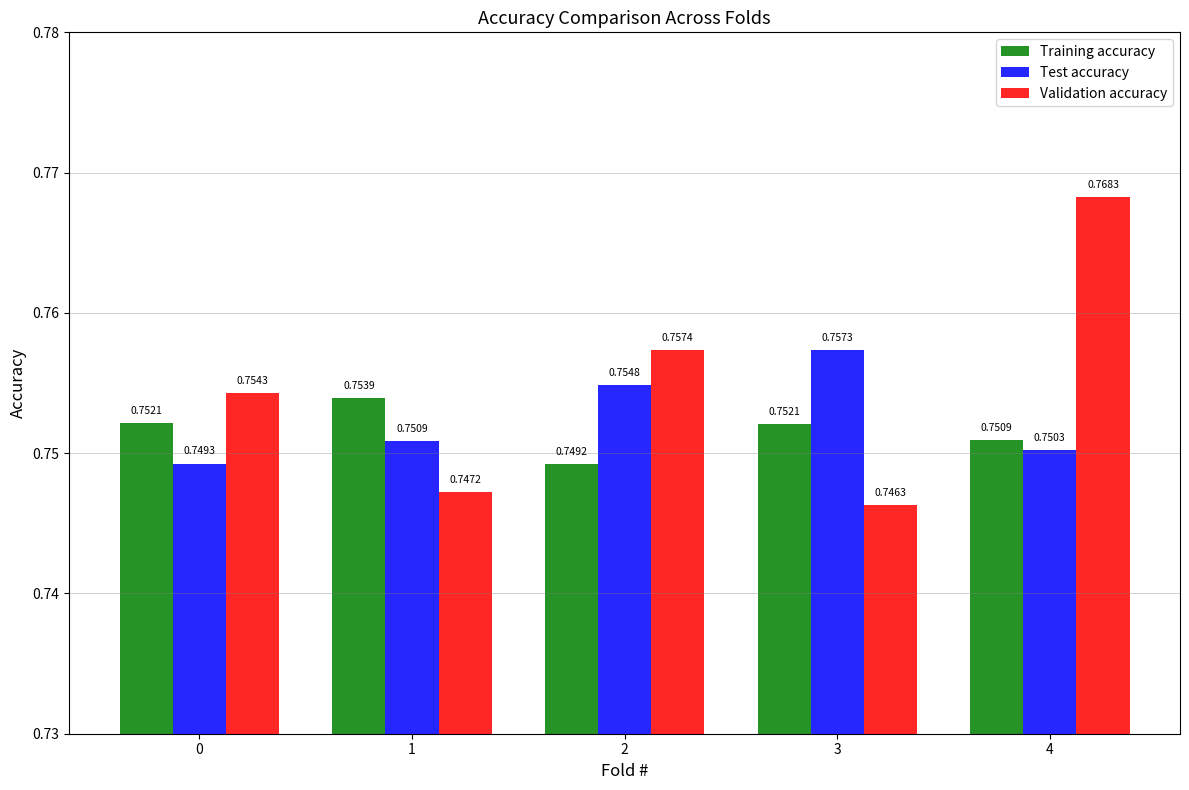

Which label corresponds to the largest value in the chart?

4